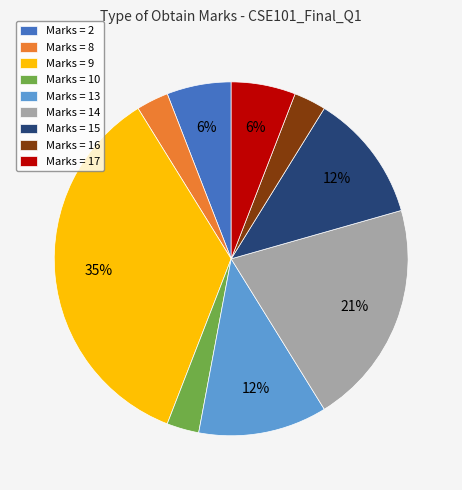

Which has a higher value, Marks = 16 or Marks = 9?

Marks = 9